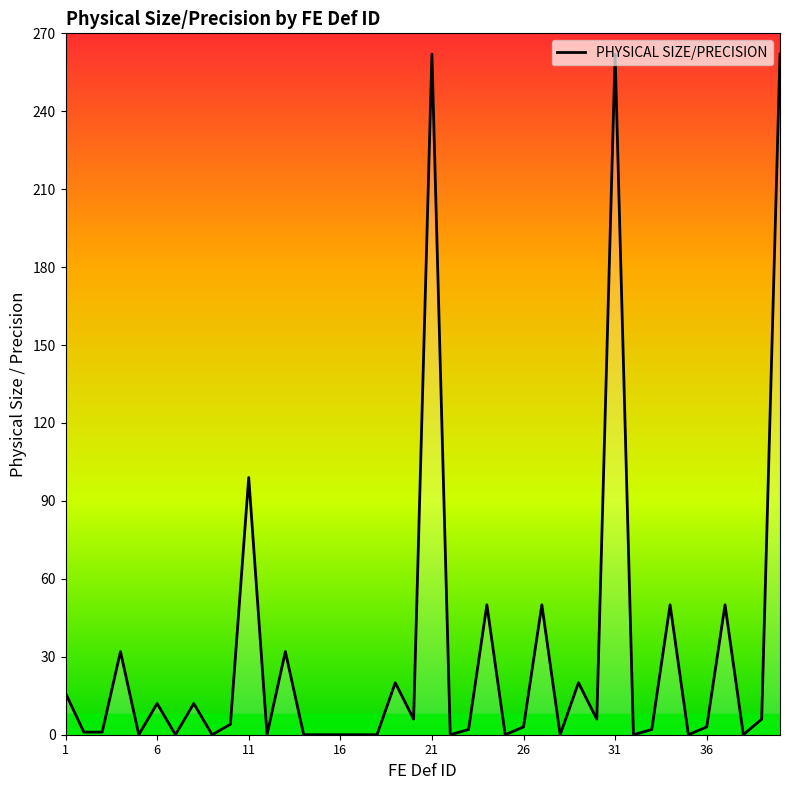

True or false: the data shows -86 at 14.

False